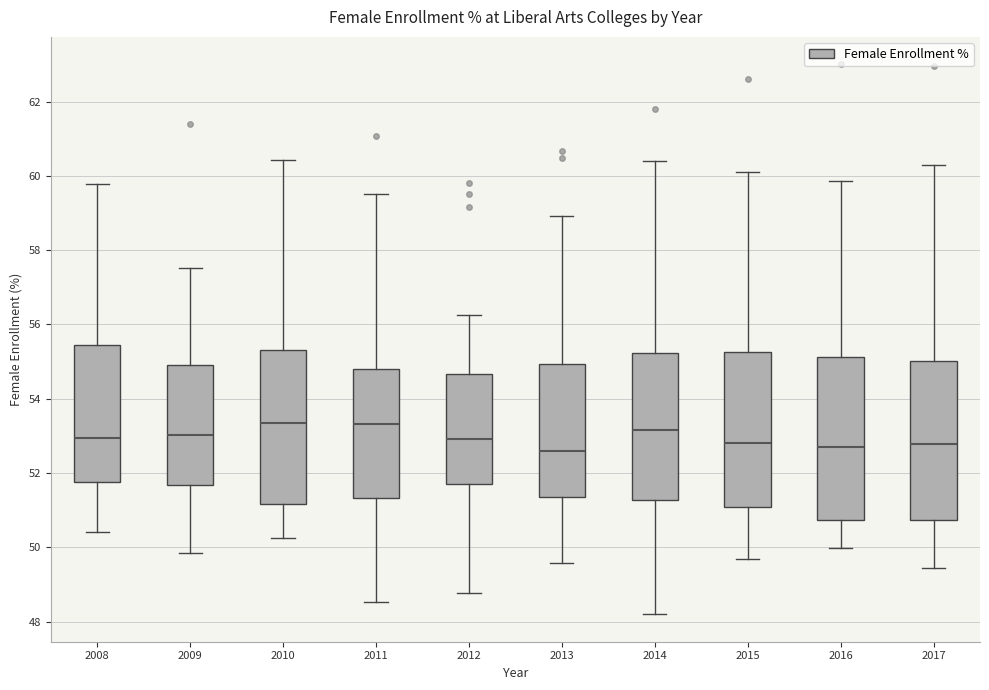

Reading left to right, transcribe this box plot: for each box, give where its median line is, the range the box spans, and where its two whiskers end, as read against the y-axis. The values are not printed on the chart, so give them approximately, as read against the axis.

2008: median 53.0, box 51.8 to 55.4, whiskers 50.4 to 59.8
2009: median 53.0, box 51.6 to 55.0, whiskers 49.8 to 57.6
2010: median 53.4, box 51.2 to 55.4, whiskers 50.2 to 60.4
2011: median 53.4, box 51.4 to 54.8, whiskers 48.6 to 59.6
2012: median 53.0, box 51.8 to 54.6, whiskers 48.8 to 56.2
2013: median 52.6, box 51.4 to 55.0, whiskers 49.6 to 59.0
2014: median 53.2, box 51.2 to 55.2, whiskers 48.2 to 60.4
2015: median 52.8, box 51.0 to 55.2, whiskers 49.8 to 60.2
2016: median 52.8, box 50.8 to 55.2, whiskers 50.0 to 59.8
2017: median 52.8, box 50.8 to 55.0, whiskers 49.4 to 60.2